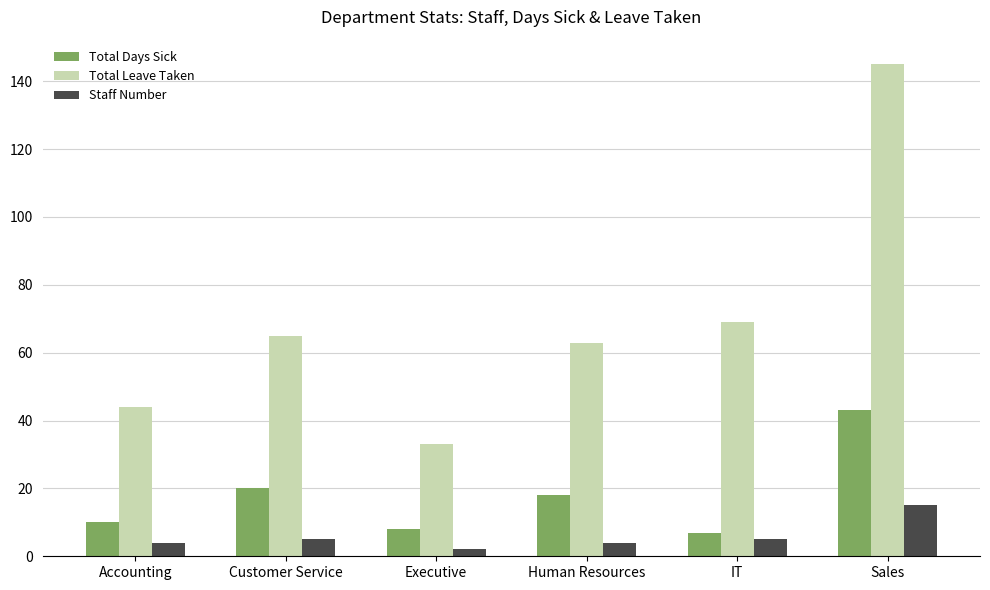

Is it true that Total Leave Taken equals 44 at Accounting?

True